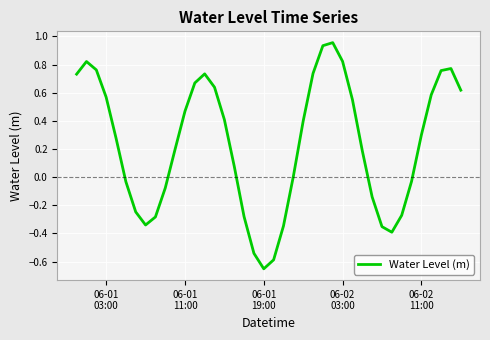

What is the value of the 3rd point from the left?

0.8